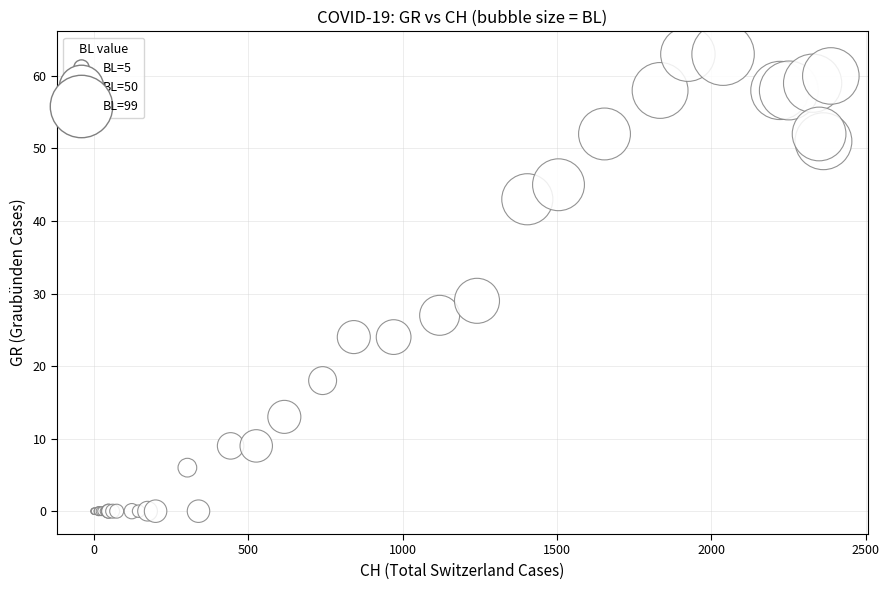

What Y value in the scatter plot is closest to 31?

29